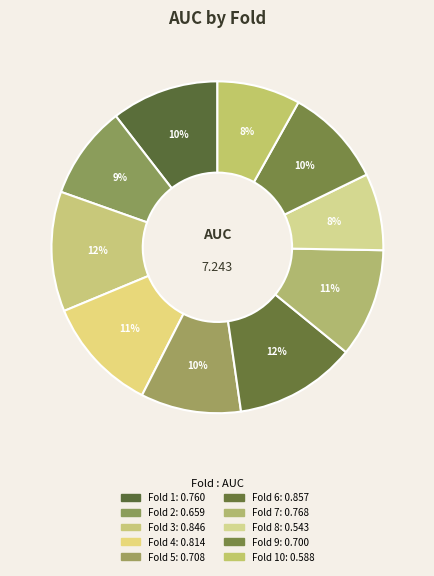

Is there any slice that represents more than half of the pie?

No